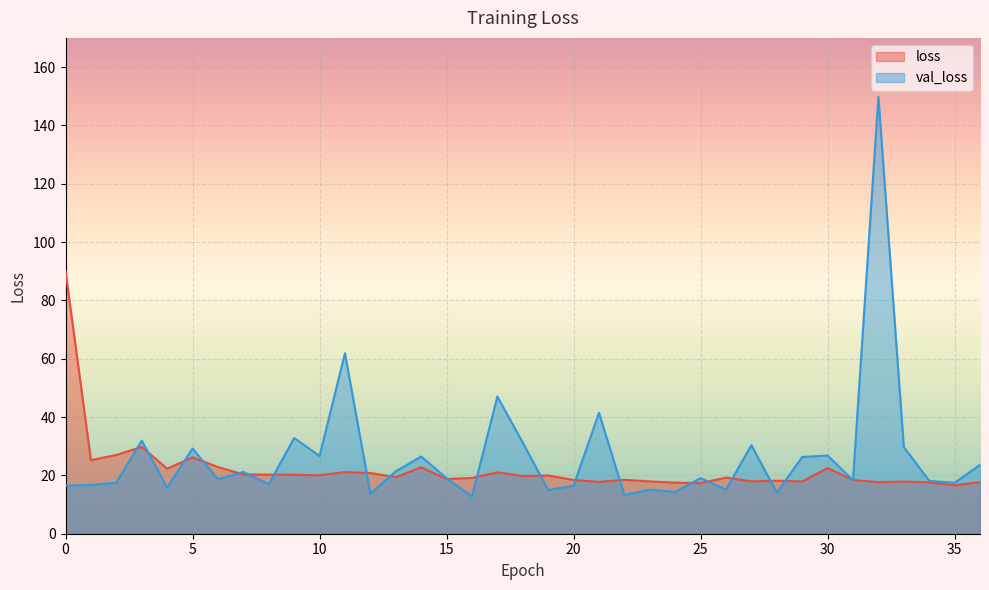

Is it true that loss equals 28.2 at 35?

False